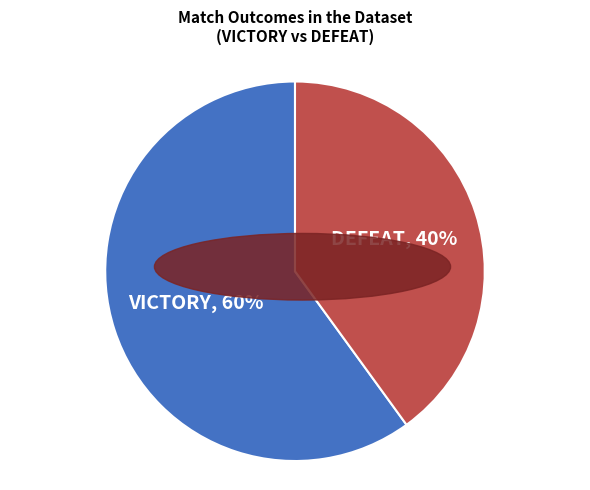

To the nearest percent, what is the average slice percentage?

50%